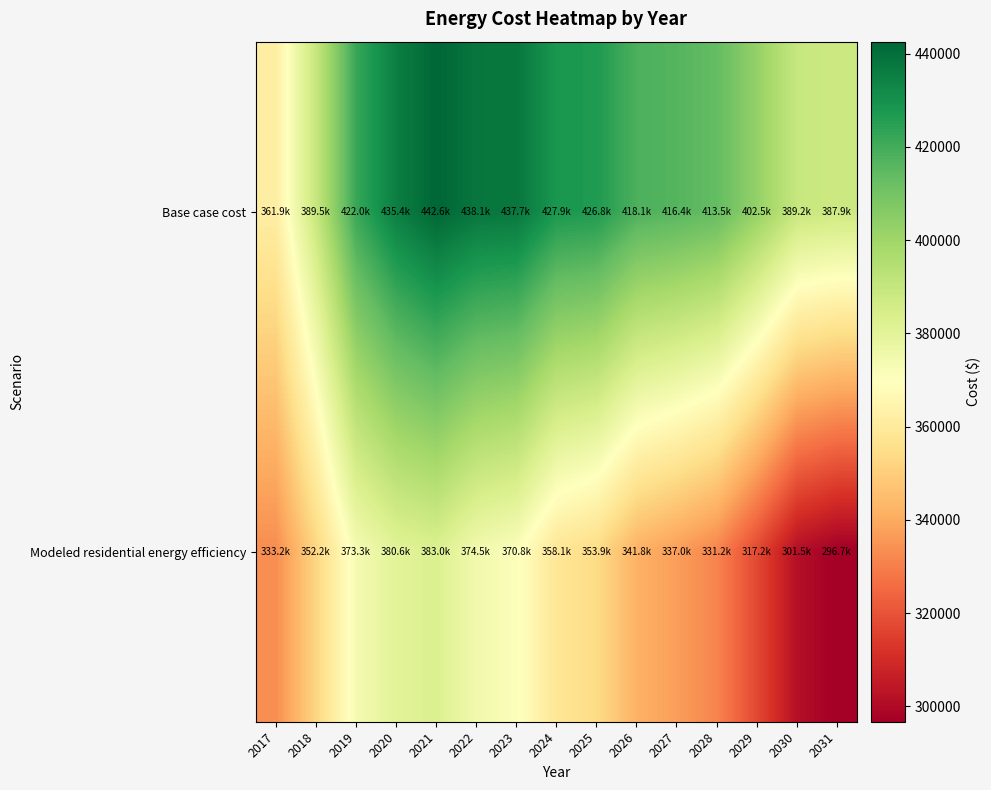

Which series has the largest total across all categories?

Base case cost